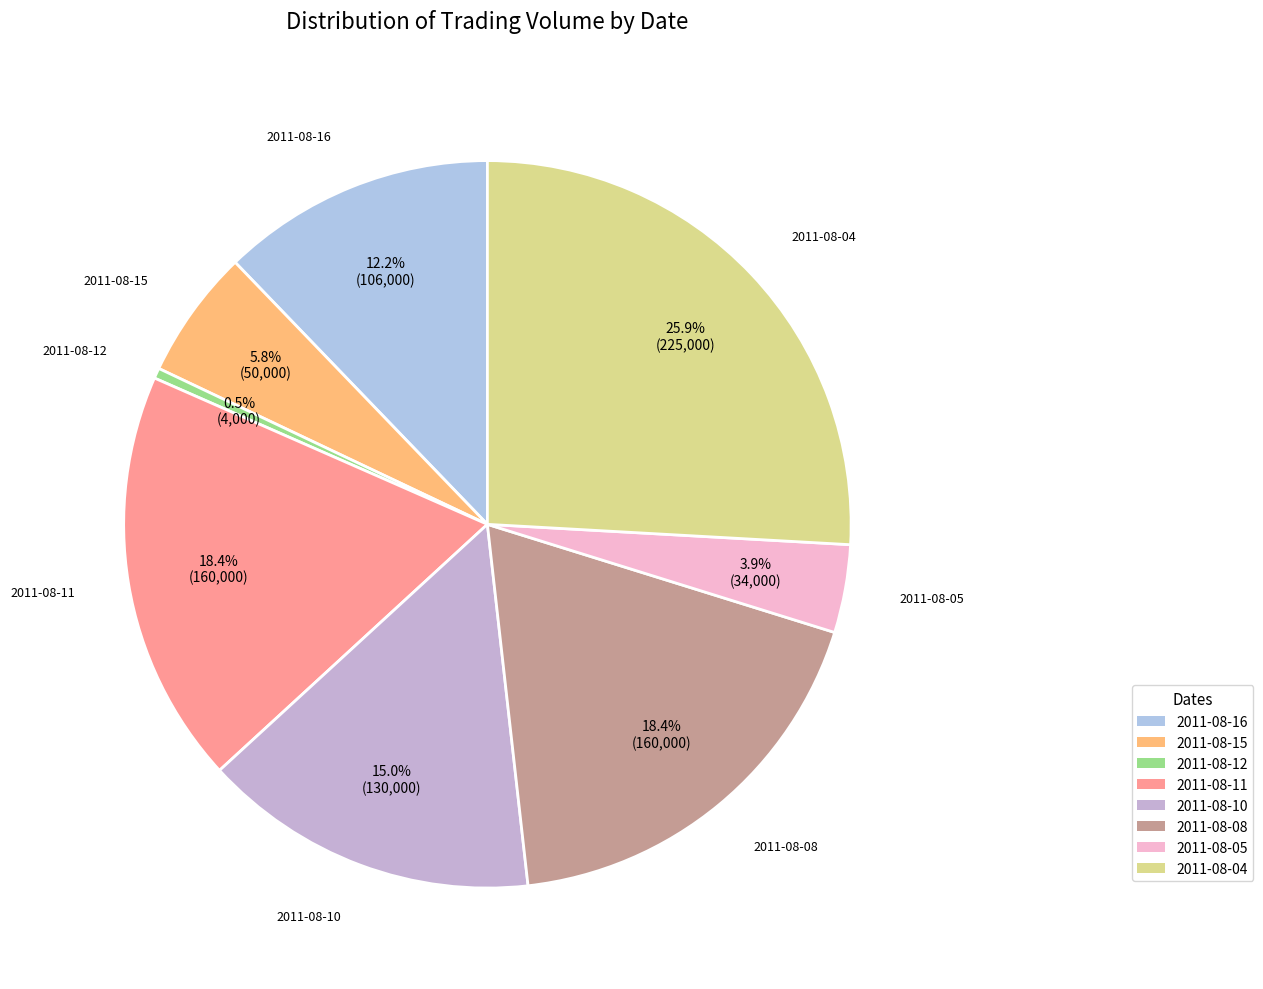

Does 2011-08-05 represent more than half of the total?

No